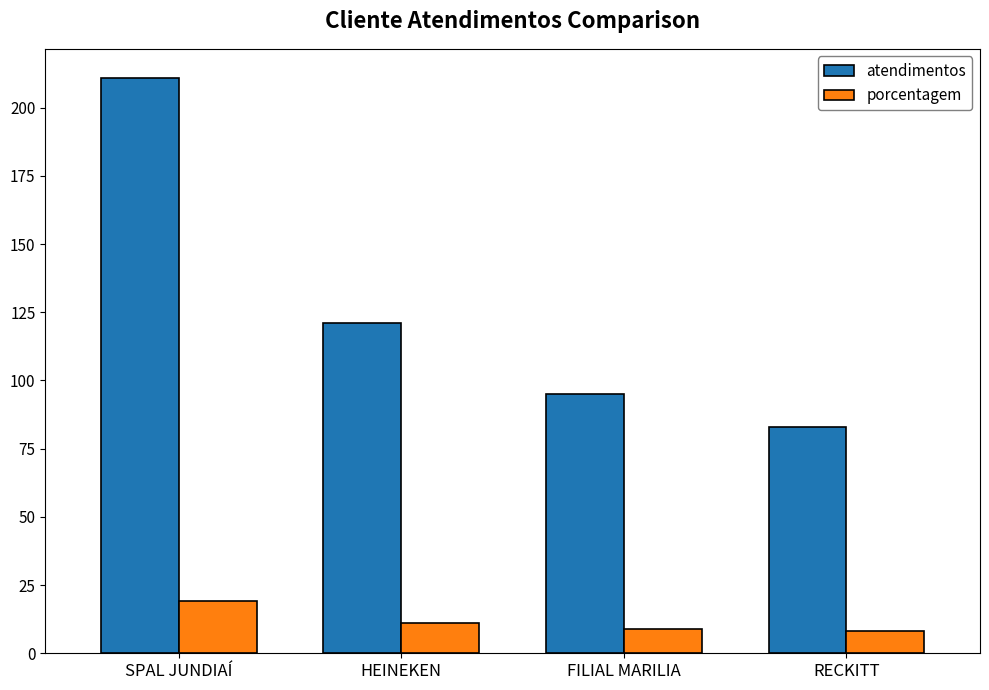

Is the value of atendimentos at HEINEKEN greater than the value of porcentagem at HEINEKEN?

Yes